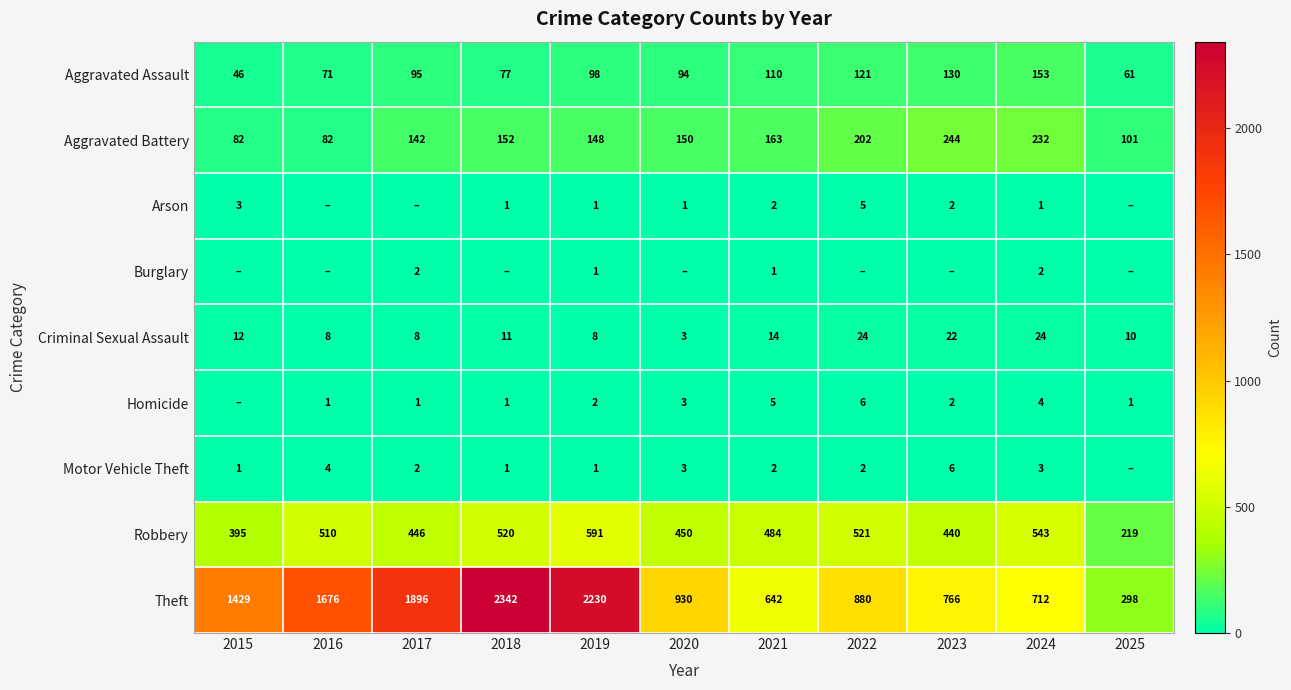

What is the maximum value shown in the chart?

2342